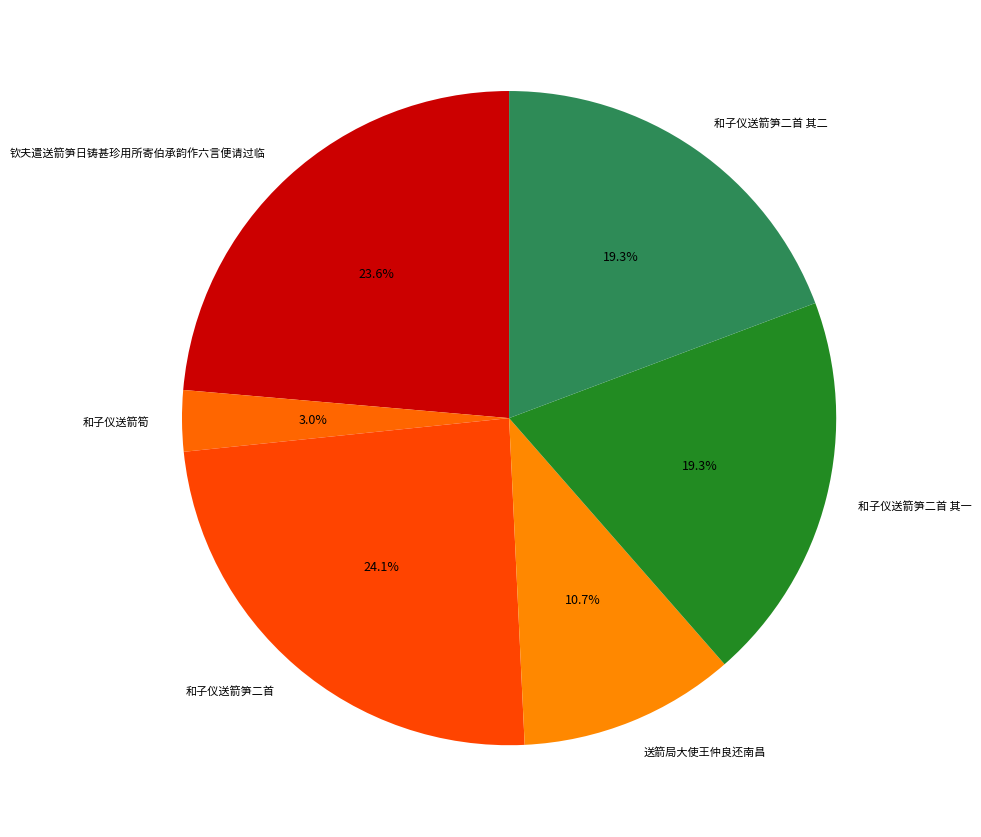

Which category has the smallest portion of the pie?

和子仪送箭筍